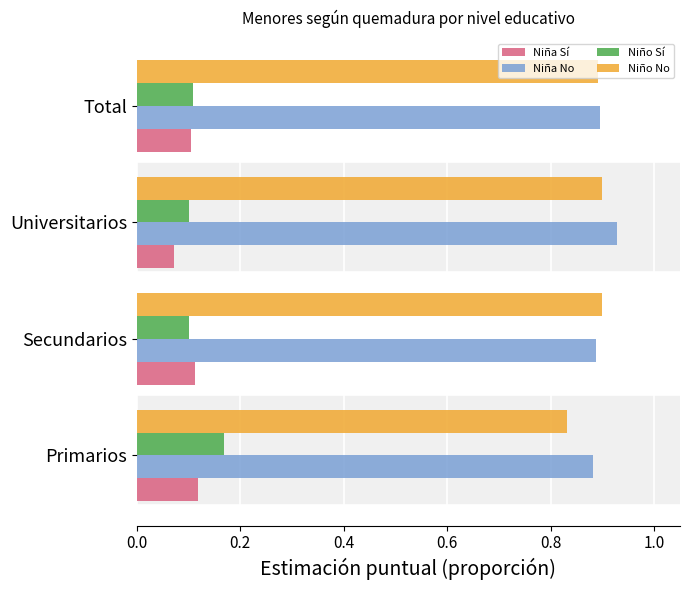

Count the Niño No values in the range 0 to 1.

4